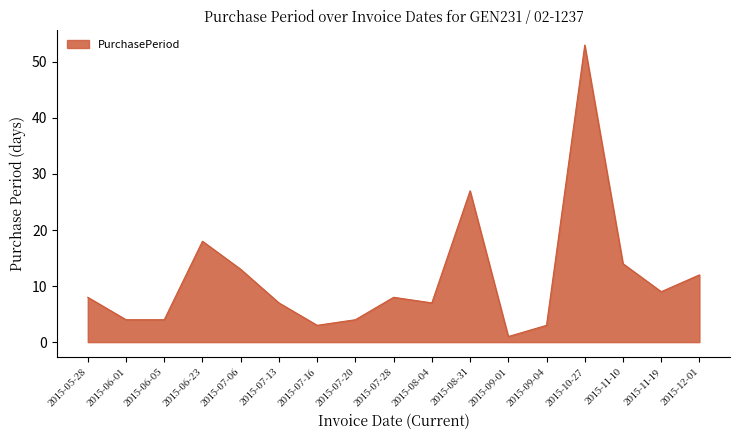

What position from the left is 2015-08-31?

11